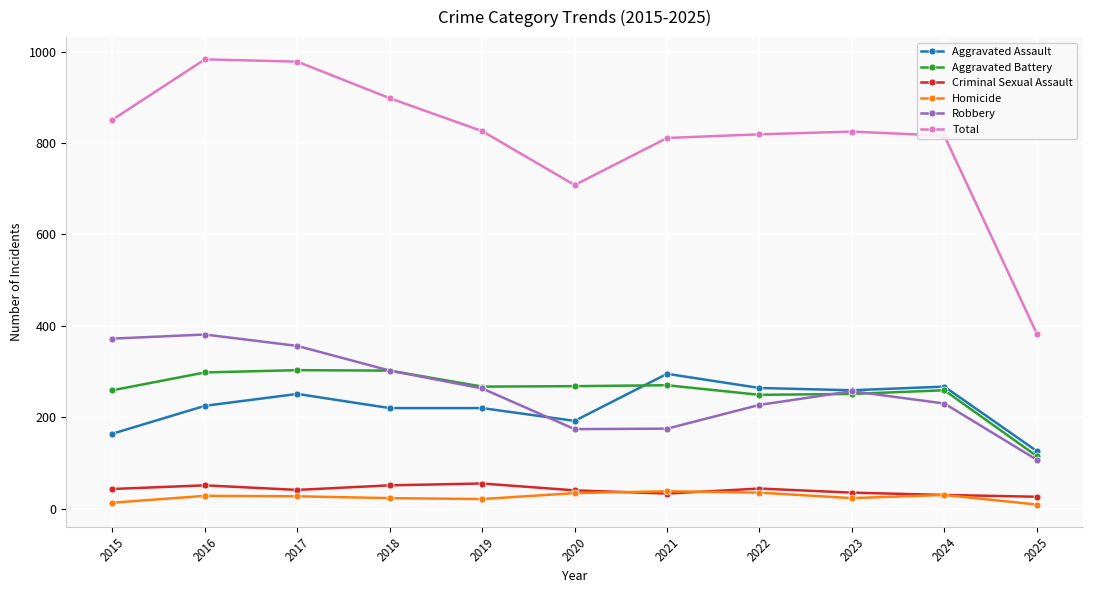

What is the spread (max minus min) of values at 2023?

802